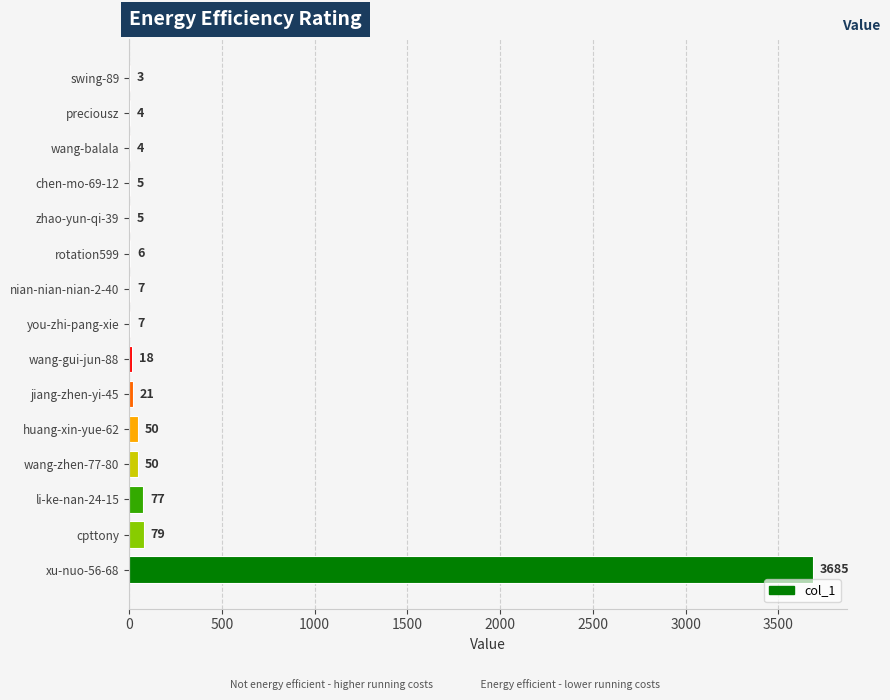

The chart shows a value of 50 at huang-xin-yue-62. True or false?

True